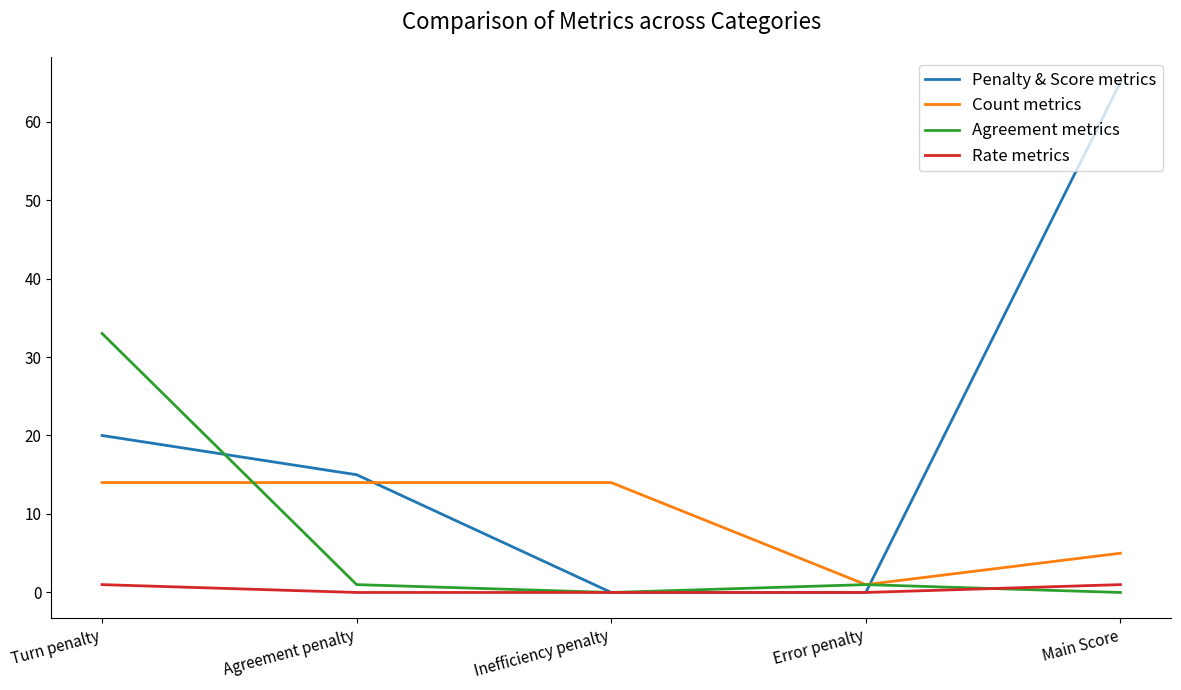

Which series has the widest spread of values?

Penalty & Score metrics